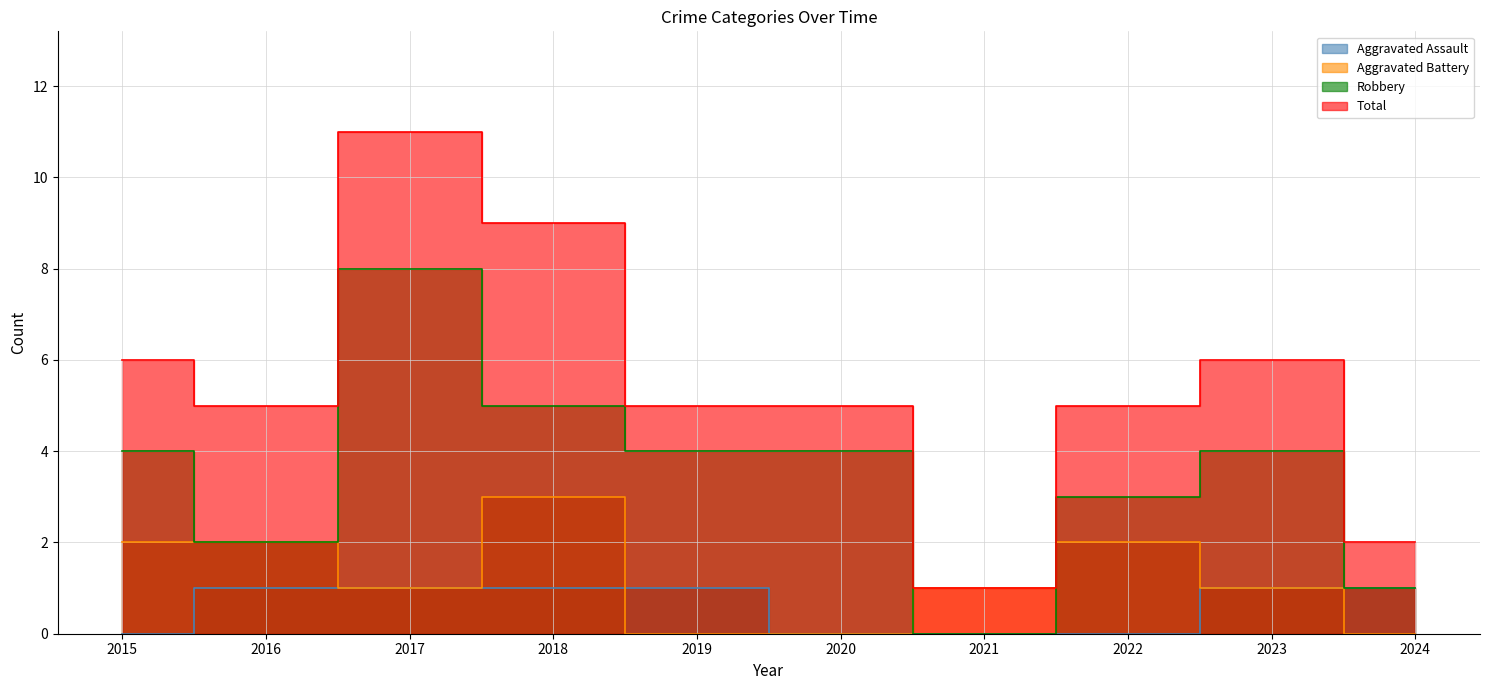

True or false: Aggravated Battery has more than 2 interior local peaks.

False